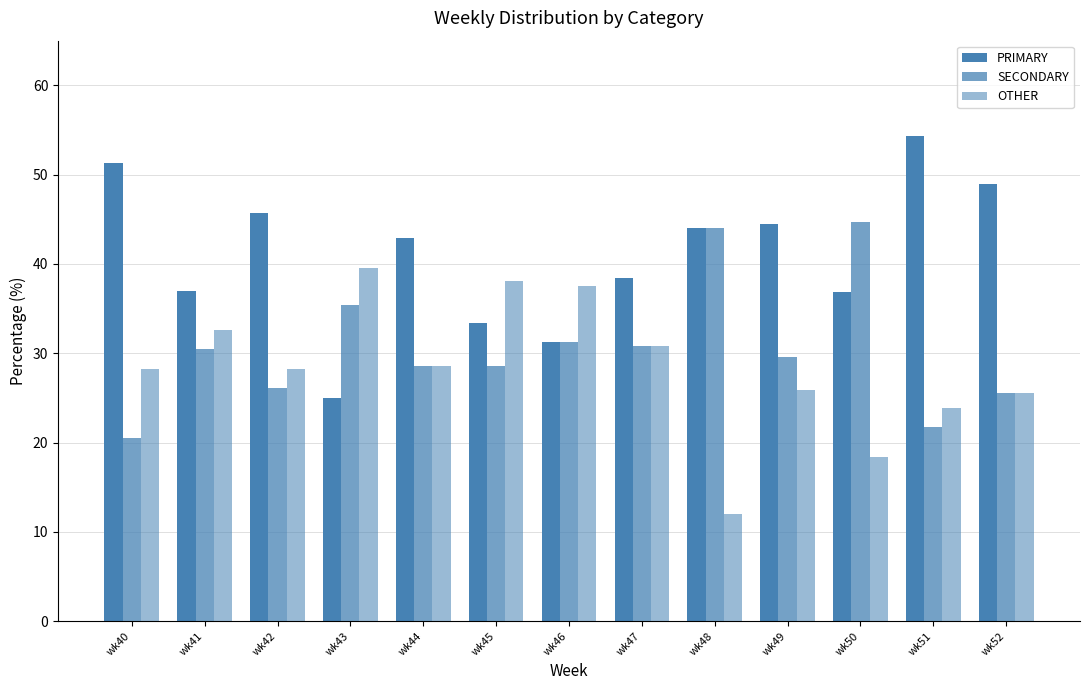

At which label does SECONDARY reach its peak?

wk50